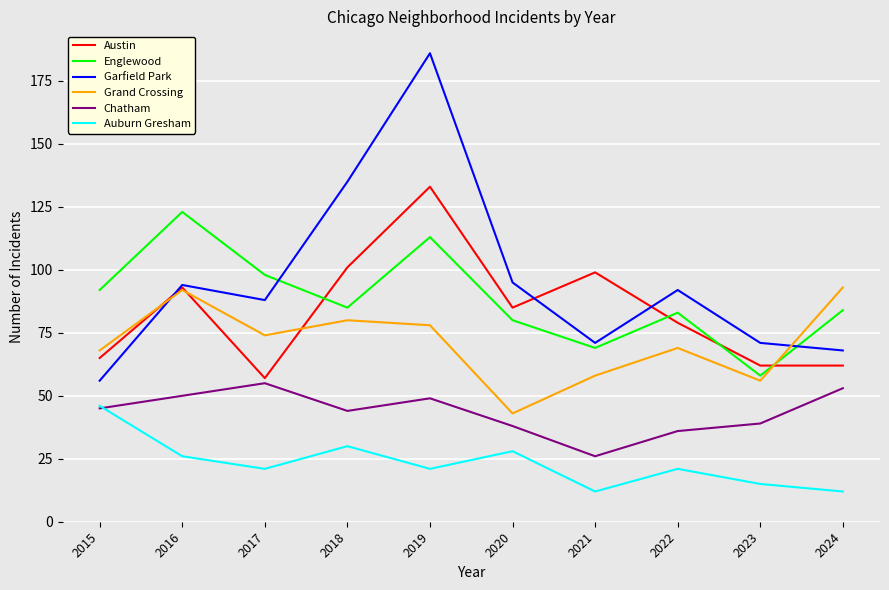

What is the difference between the highest and lowest values at 2019?

165